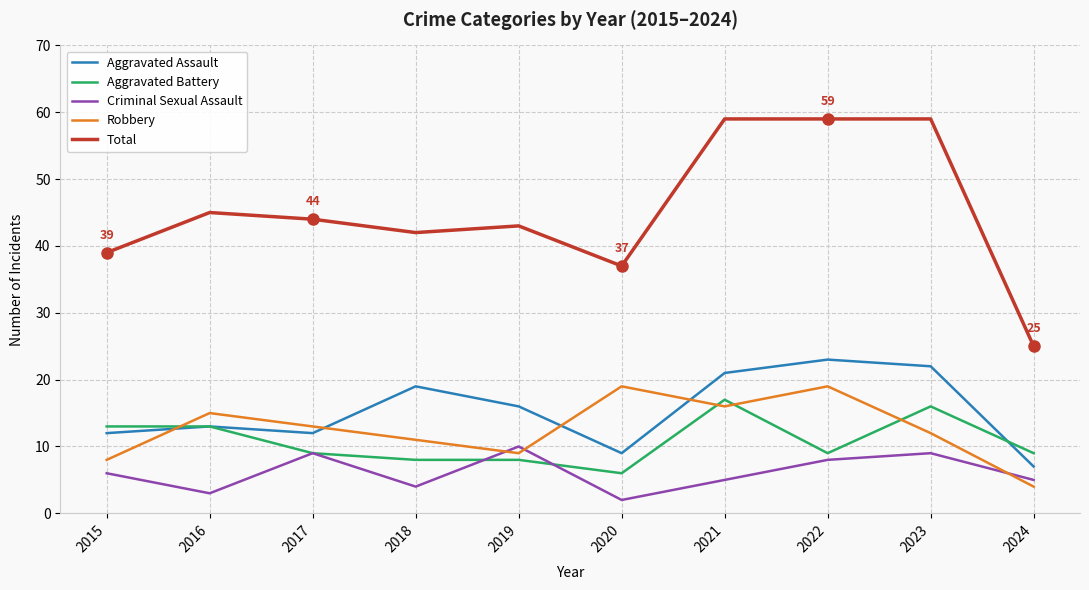

How many series are shown in this chart?

5